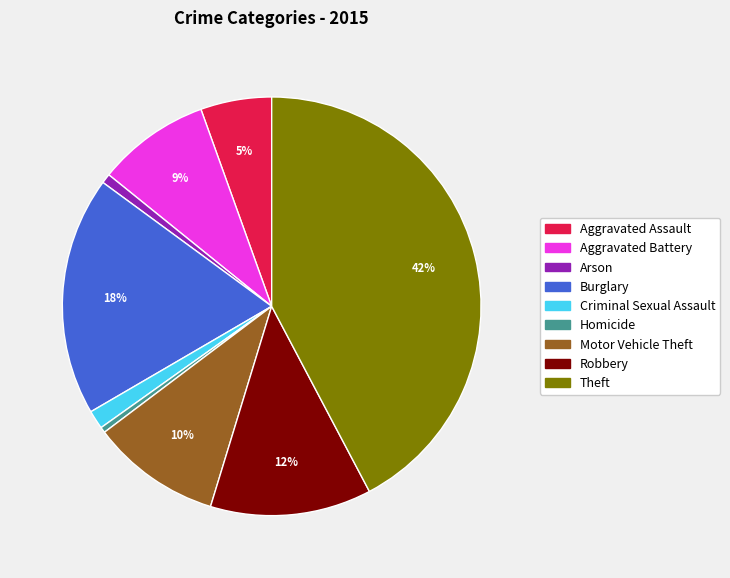

What percentage is the Aggravated Battery slice, to the nearest percent?

9%